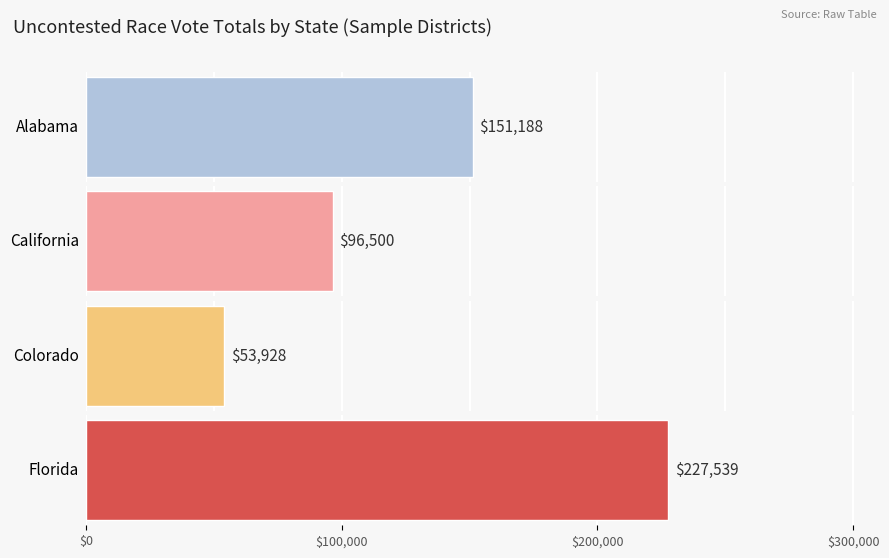

The value of OTH (col_6) at Kentucky is 41346. True or false?

False